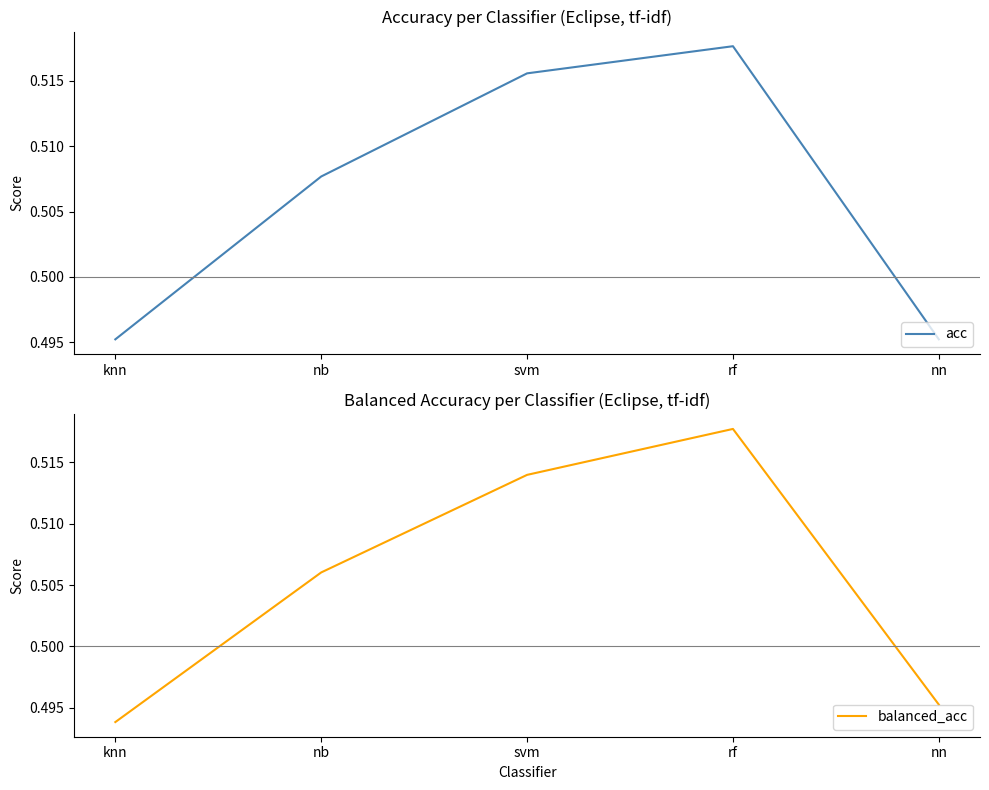

At nn, list the series in order from largest to smallest.

balanced_acc, acc